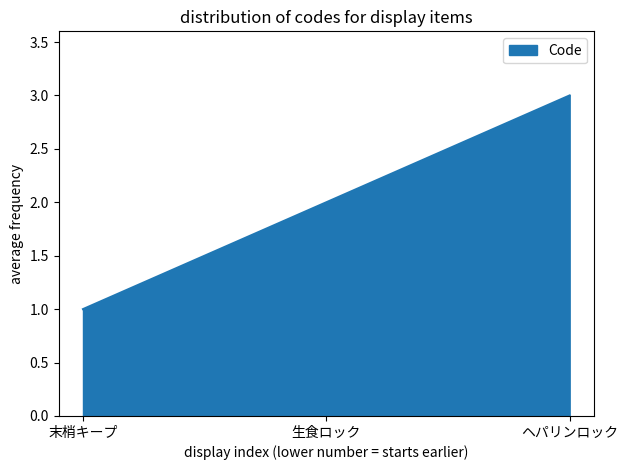

Is it true that the value at 生食ロック is 1?

False